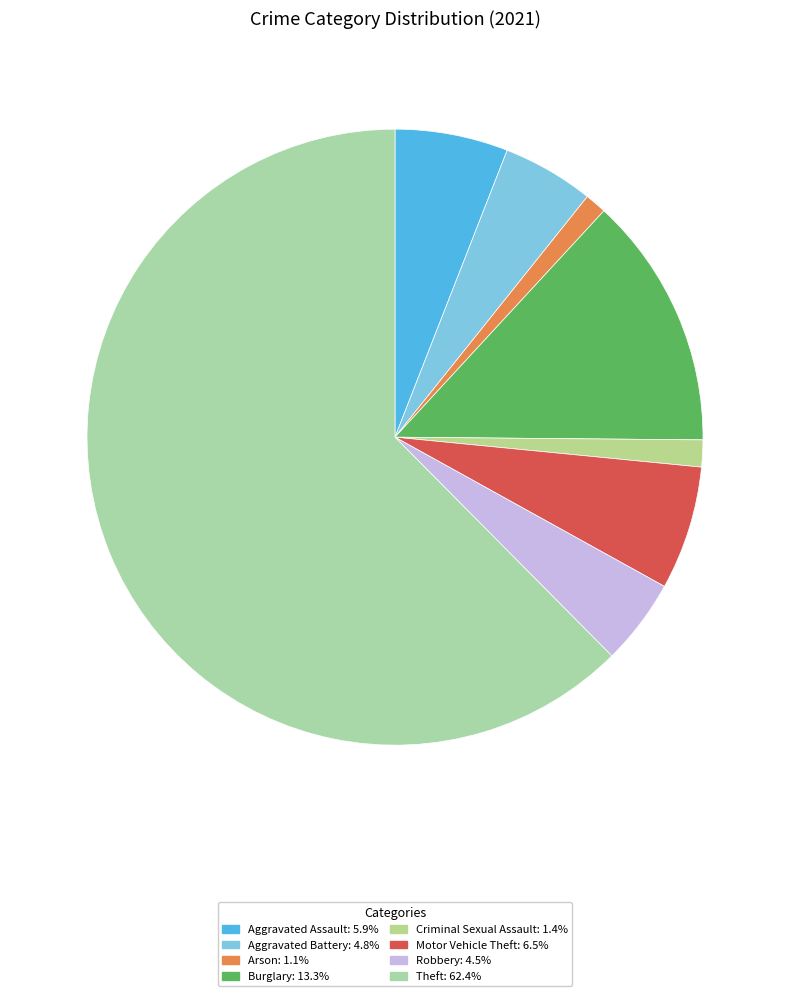

Combined, what portion of the pie is Aggravated Assault and Burglary?

19.2%